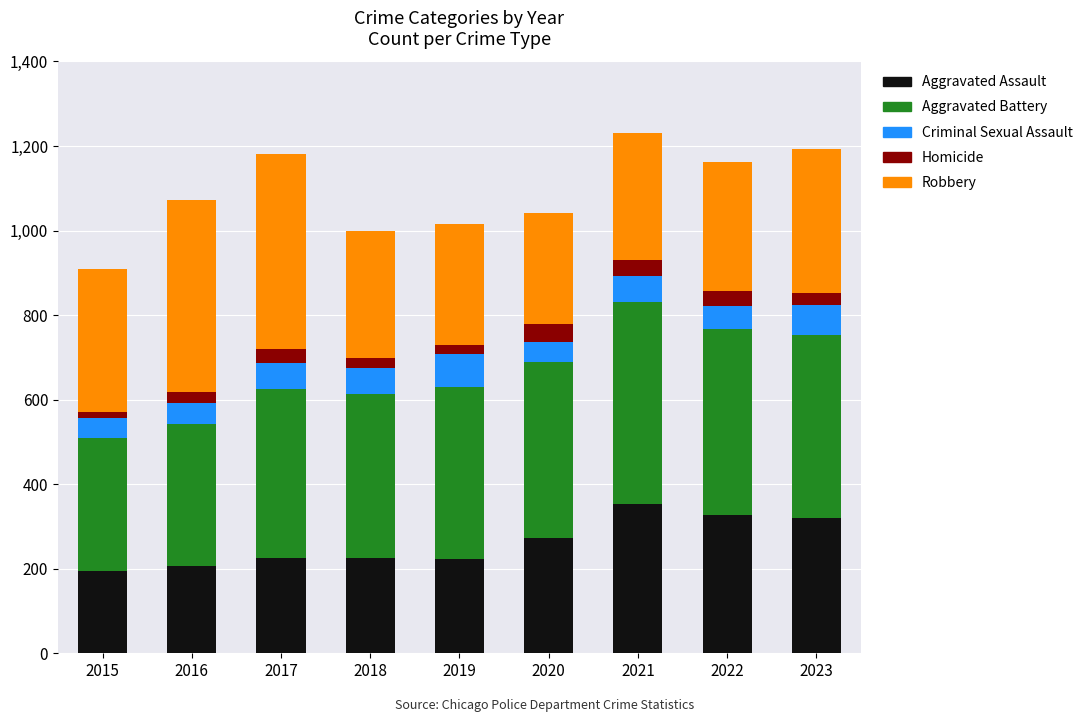

How many bars are there in total?

9